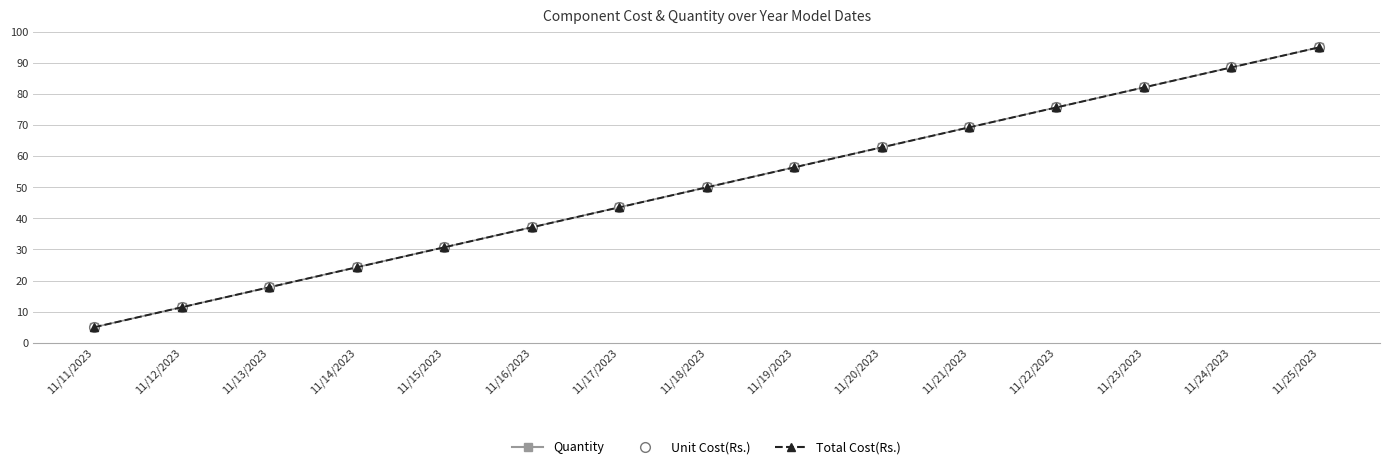

Is this an area chart (filled region under the line)?

No